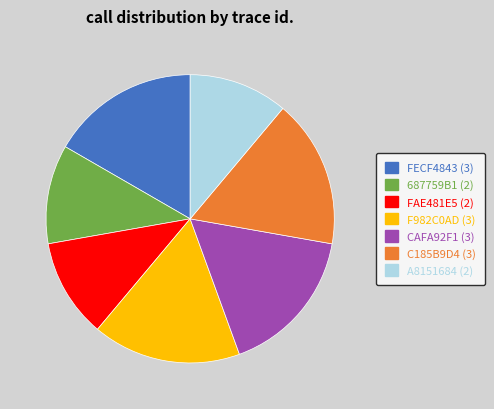

Does any single category account for the majority?

No